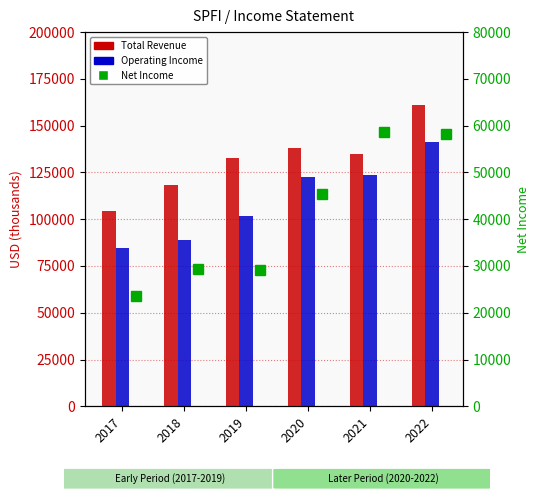

List the series in order of their peak value, lowest first.

Net Income, Operating Income, Total Revenue